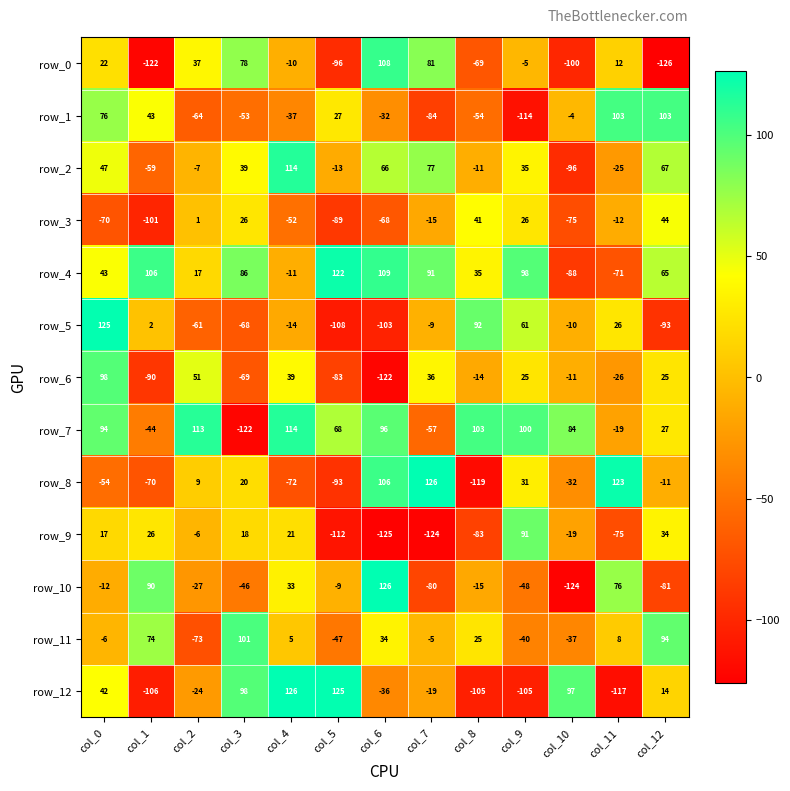

At how many categories does at least one series exceed 36?

13